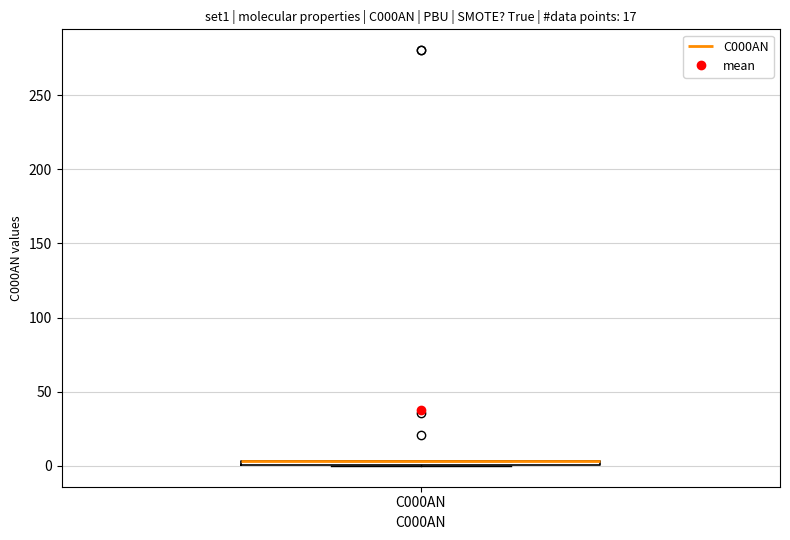

Where is the upper edge of the box for C000AN on the y-axis? The values are not printed on the chart, so give them approximately, as read against the axis.

5